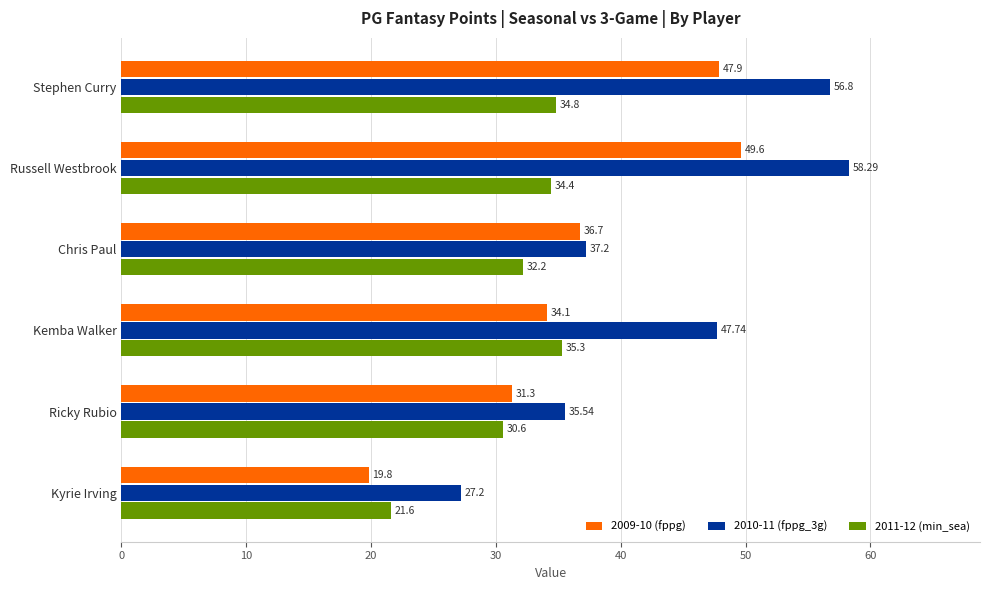

At which label is 2009-10 (fppg) closest to 34?

Kemba Walker